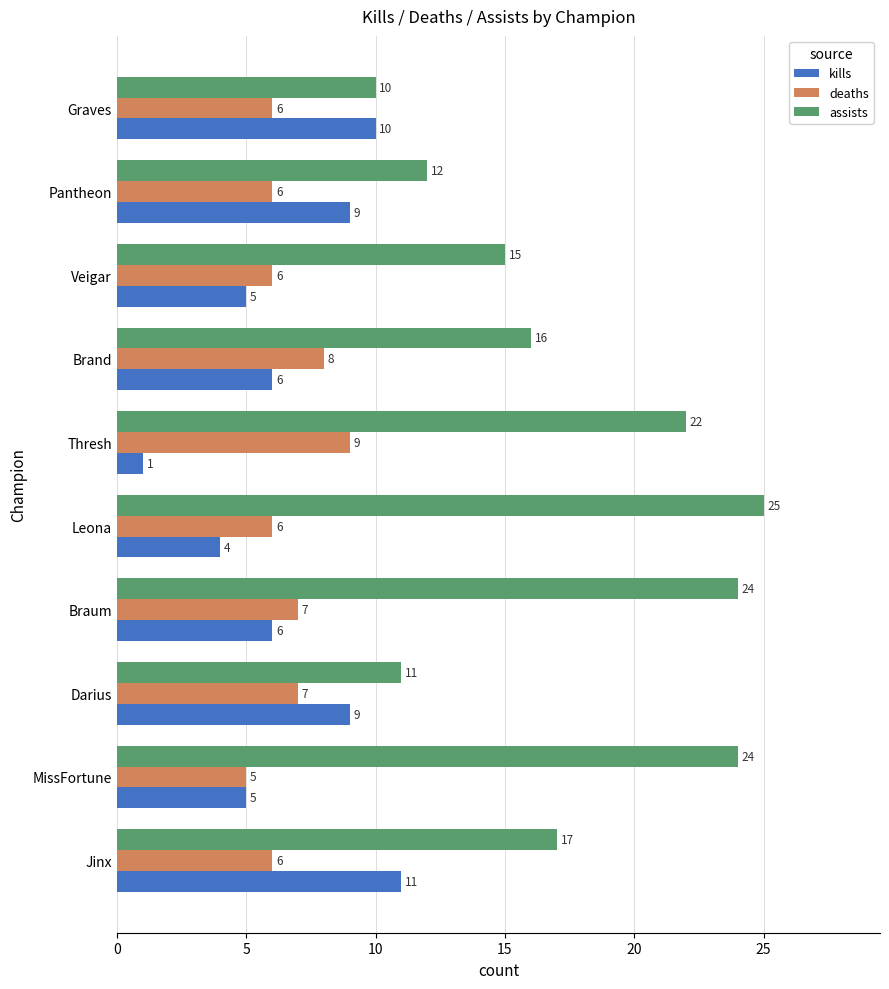

What is the difference between the maximum and minimum values in the kills series?

10